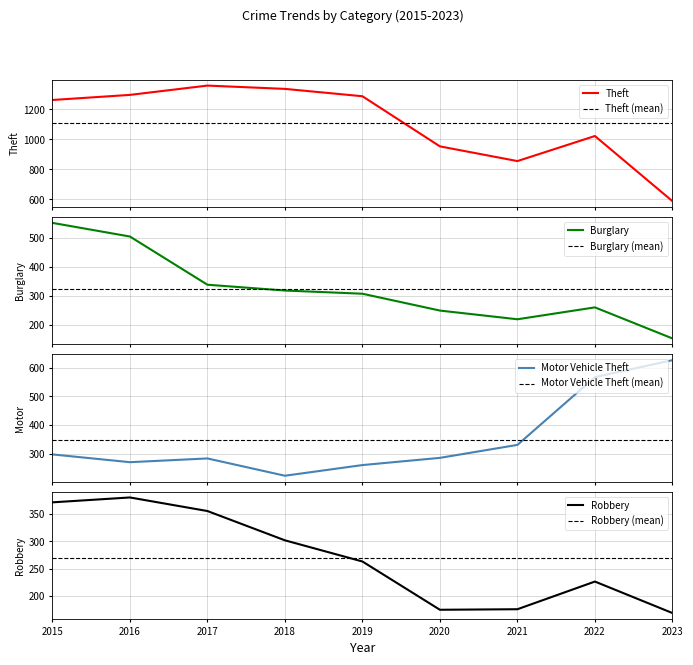

Which series has the largest range (max minus min)?

Theft